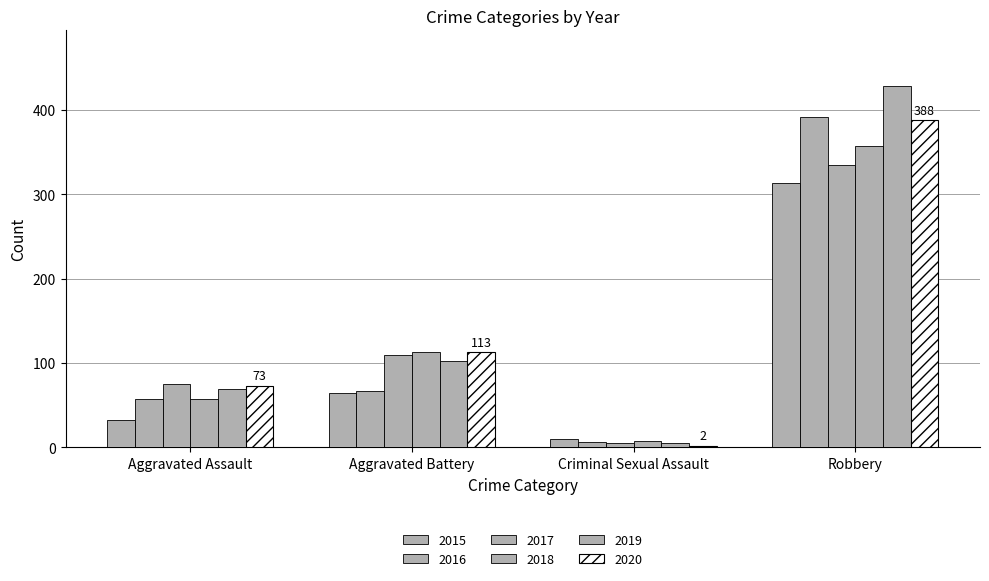

Read the 2016 value at Aggravated Assault, to the nearest 10.

60